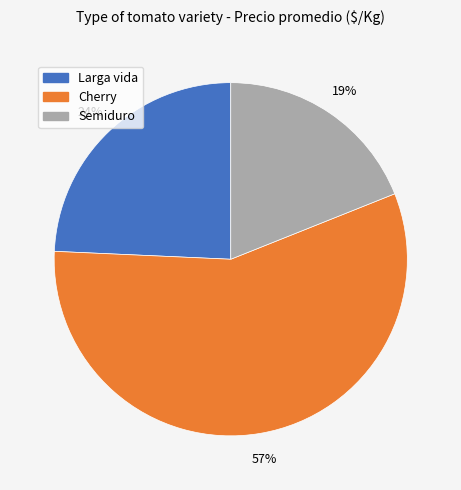

Which category has the biggest portion of the pie?

Cherry